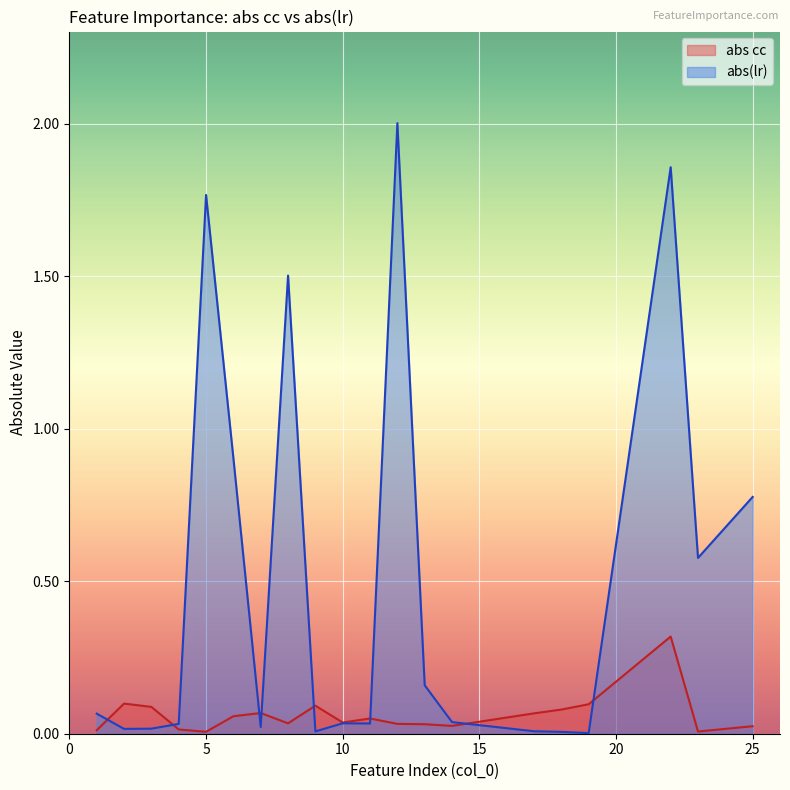

Which series has the largest total across all categories?

abs(lr)